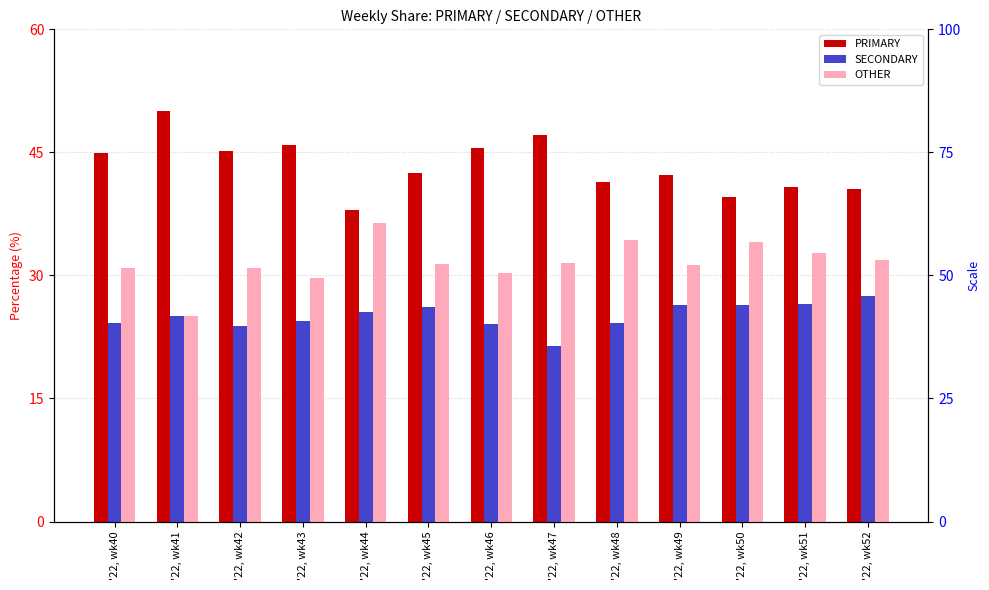

Which has a higher value, '22, wk50 or '22, wk46?

'22, wk46